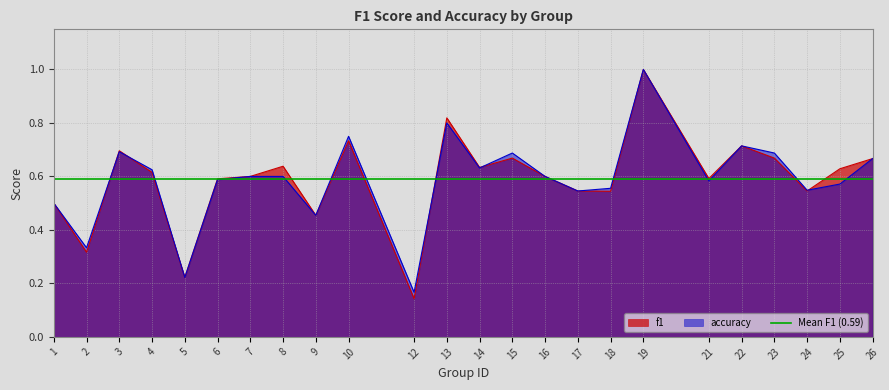

How many interior local peaks does the accuracy series have?

6